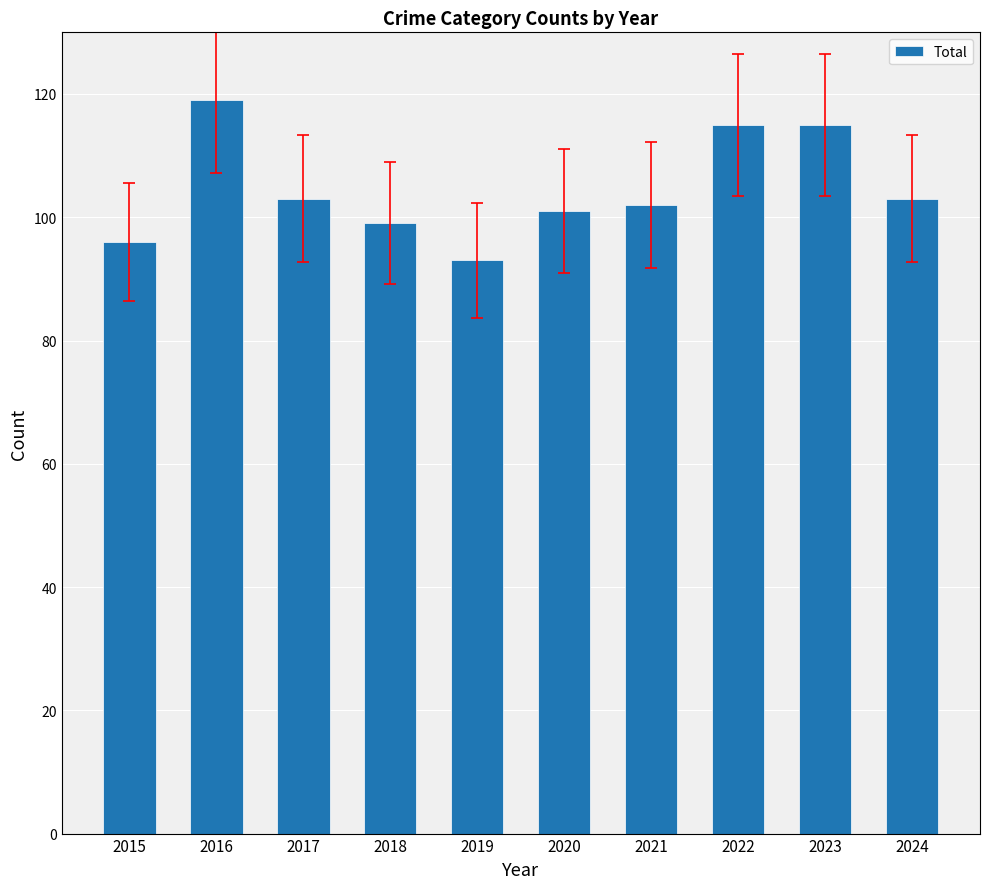

The value at 2018 is 166. True or false?

False